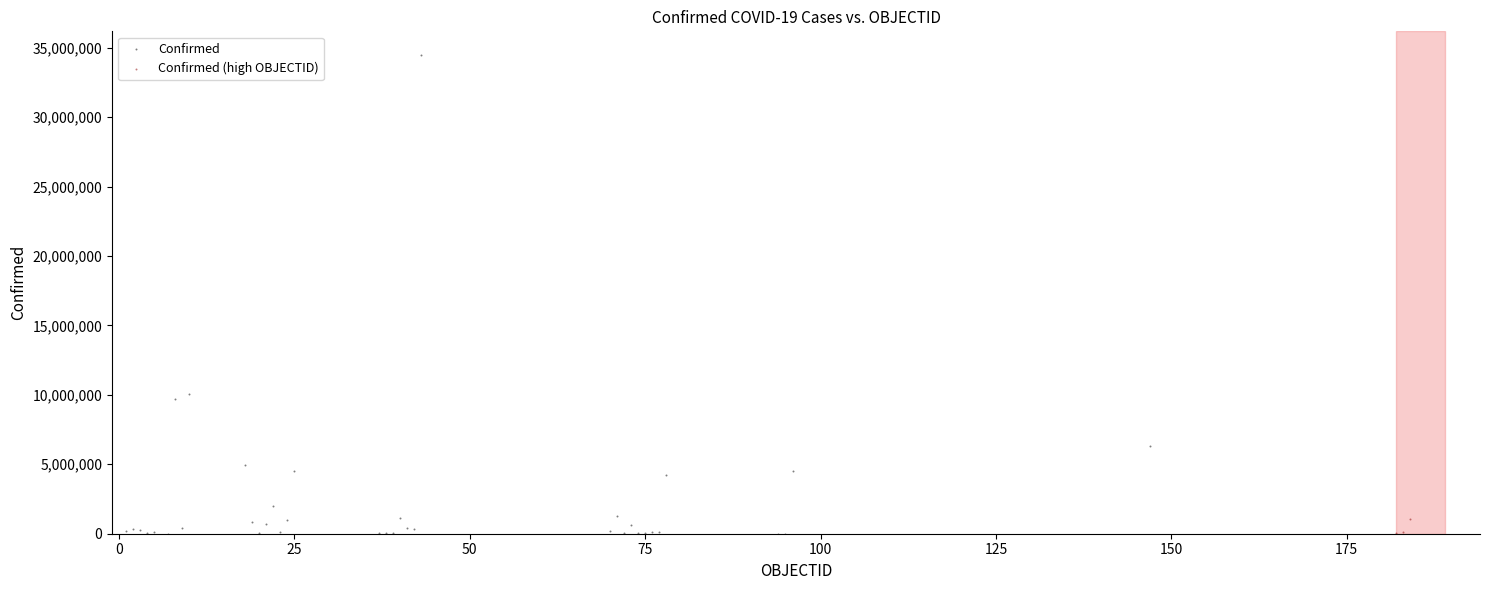

Which series contains the highest Y value?

Confirmed